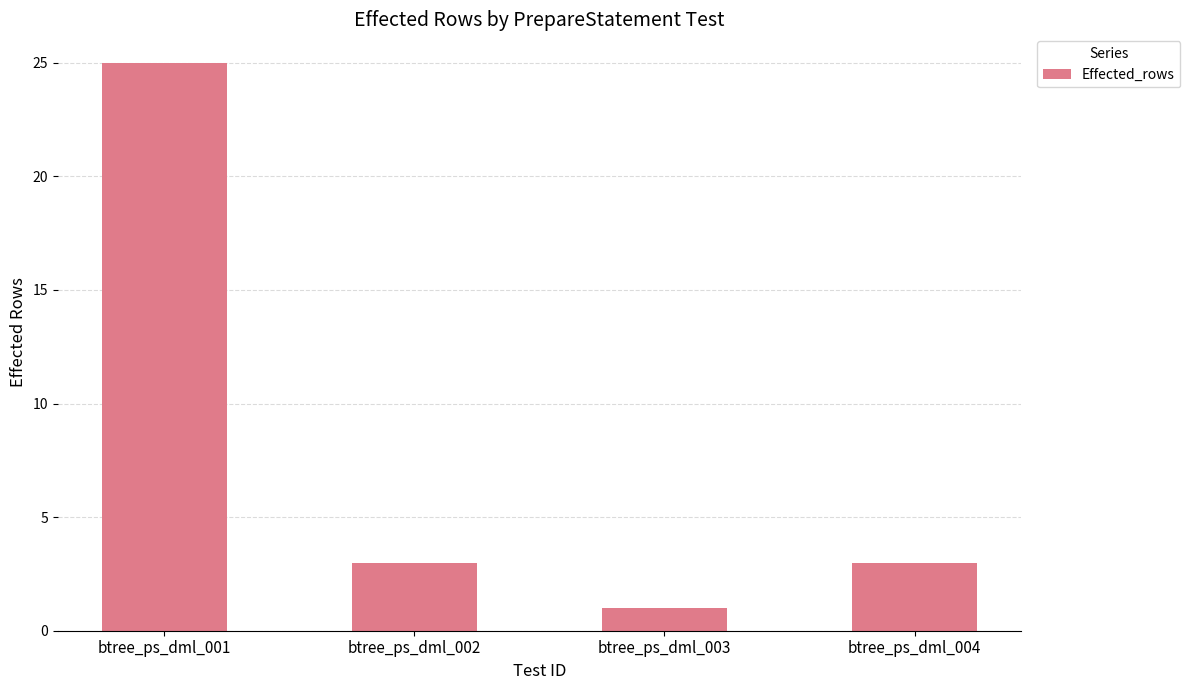

Reading left to right, what are all the values shown in this chart?

25	3	1	3